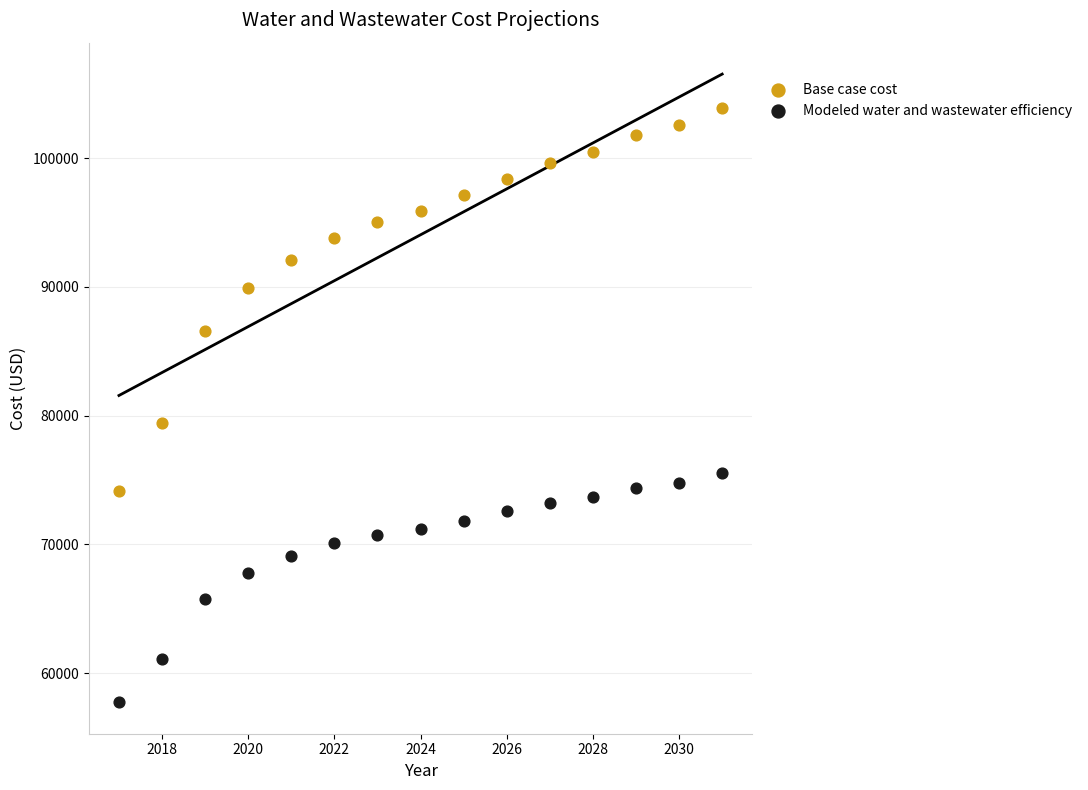

Which series reaches the minimum Y coordinate?

Modeled water and wastewater efficiency